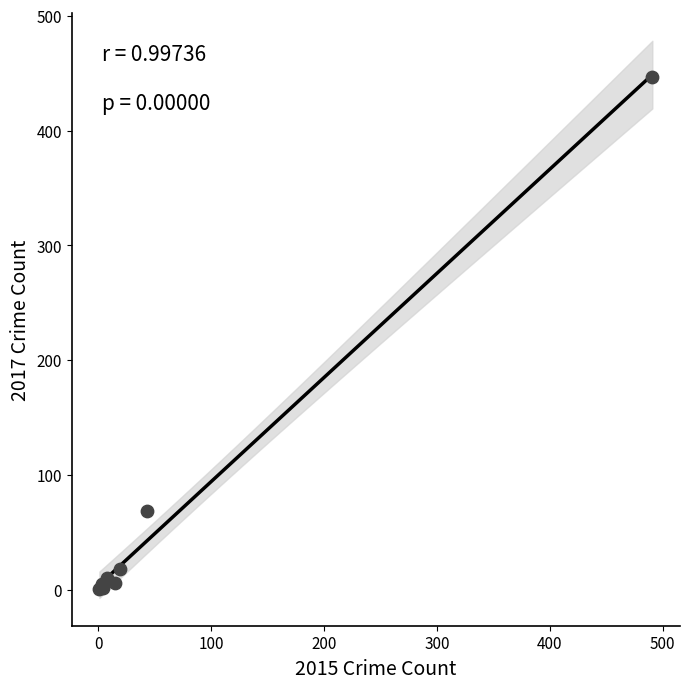

What Y value in the scatter plot is closest to 224?

69